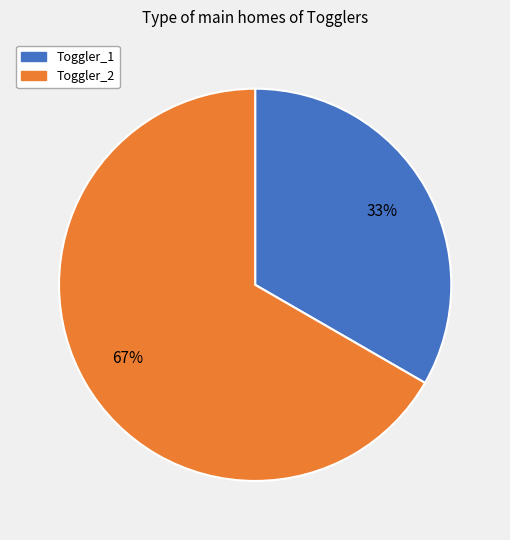

Count the number of slices in the pie.

2